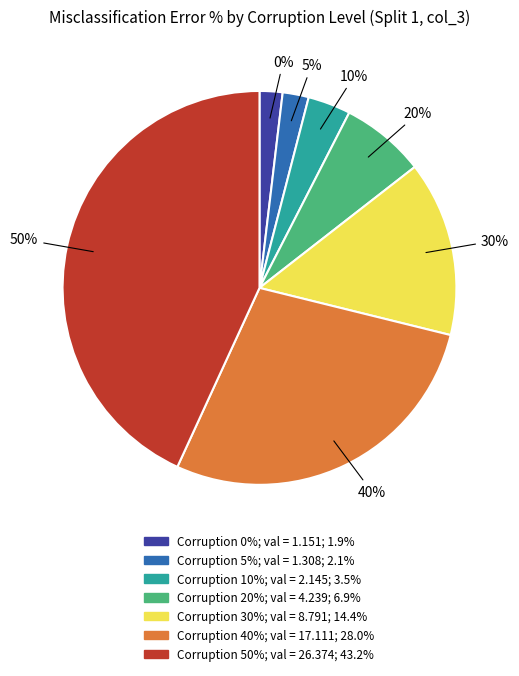

To the nearest percent, what is the average slice percentage?

14%